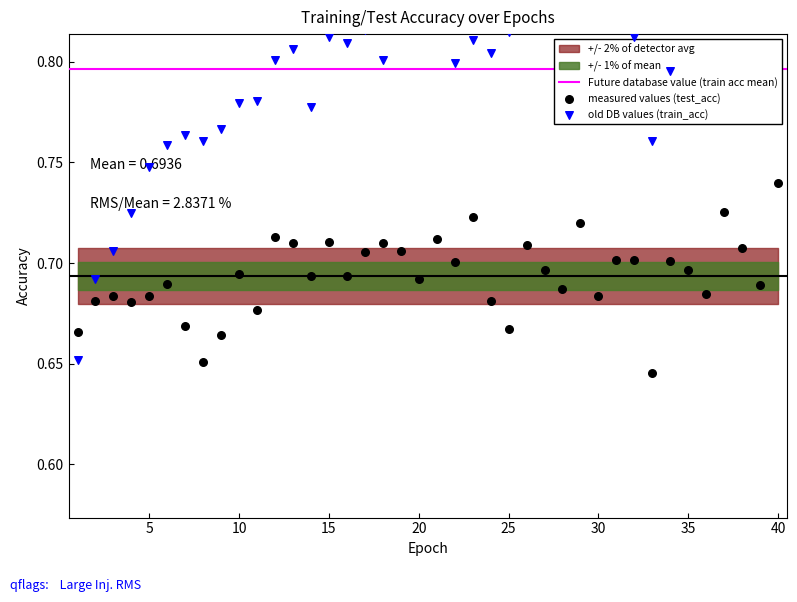

Which series has the widest spread of Y values?

train_accuracy